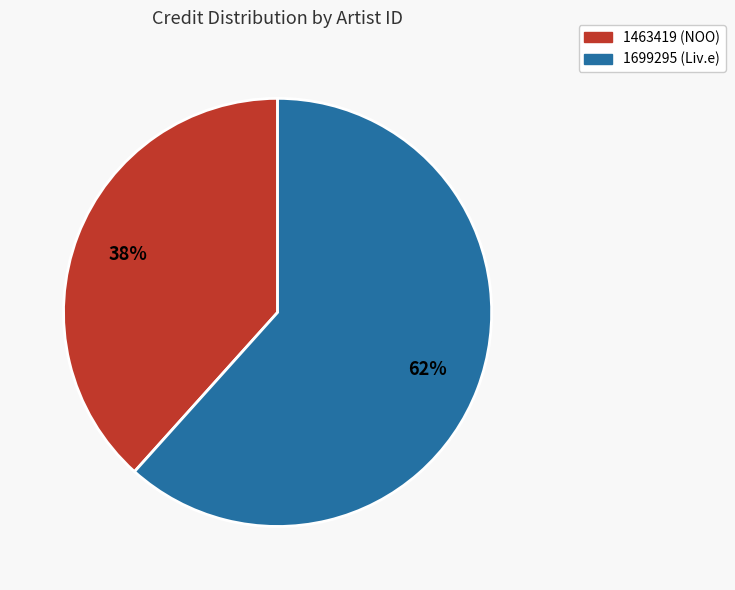

Combined, do 1699295 (Liv.e) and 1463419 (NOO) account for over 50%?

Yes